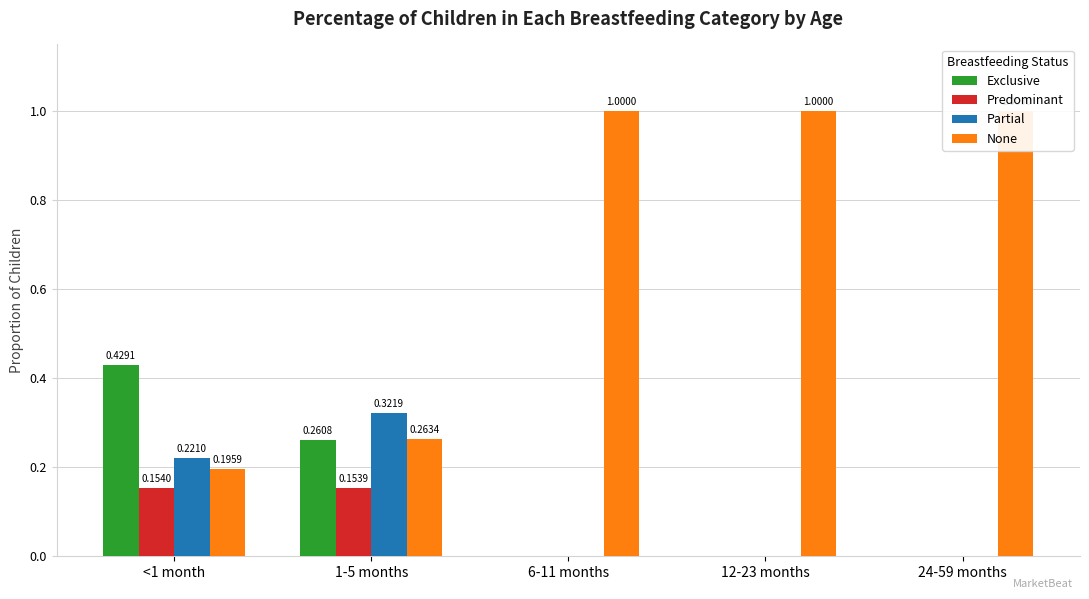

What is the difference between the maximum and second lowest values in the Partial series?

0.3